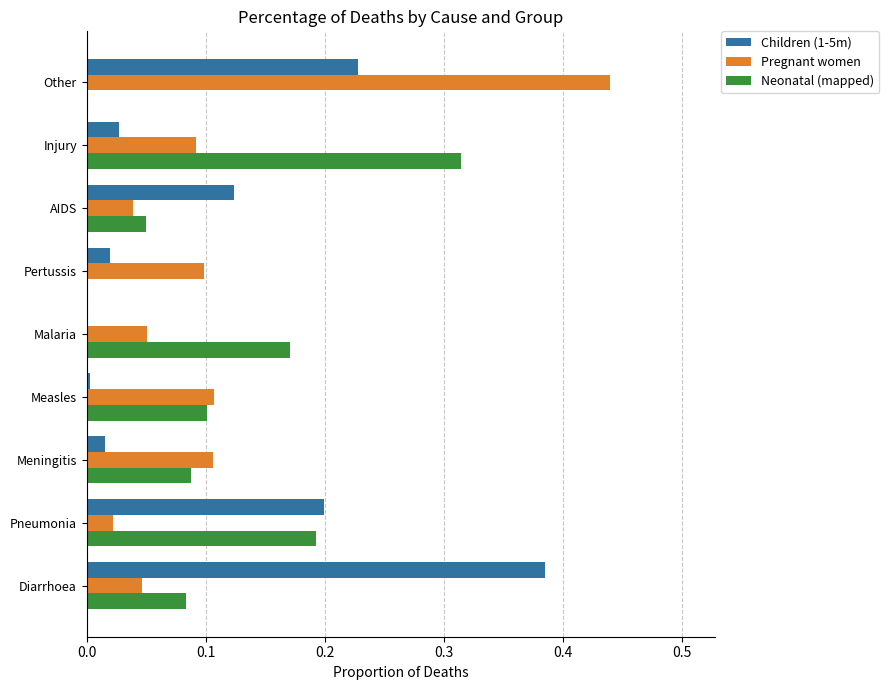

At which label does Pregnant women reach its peak?

Other